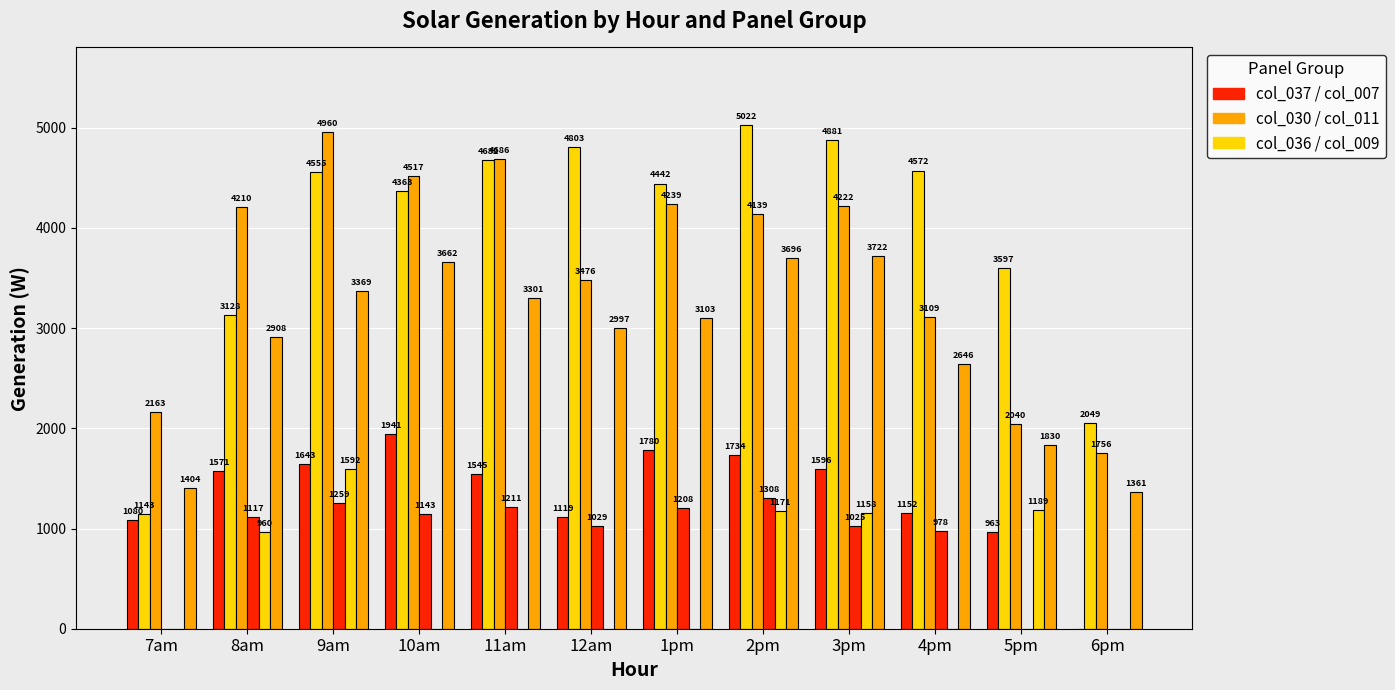

What is the label of the 4th bar from the left?

10am